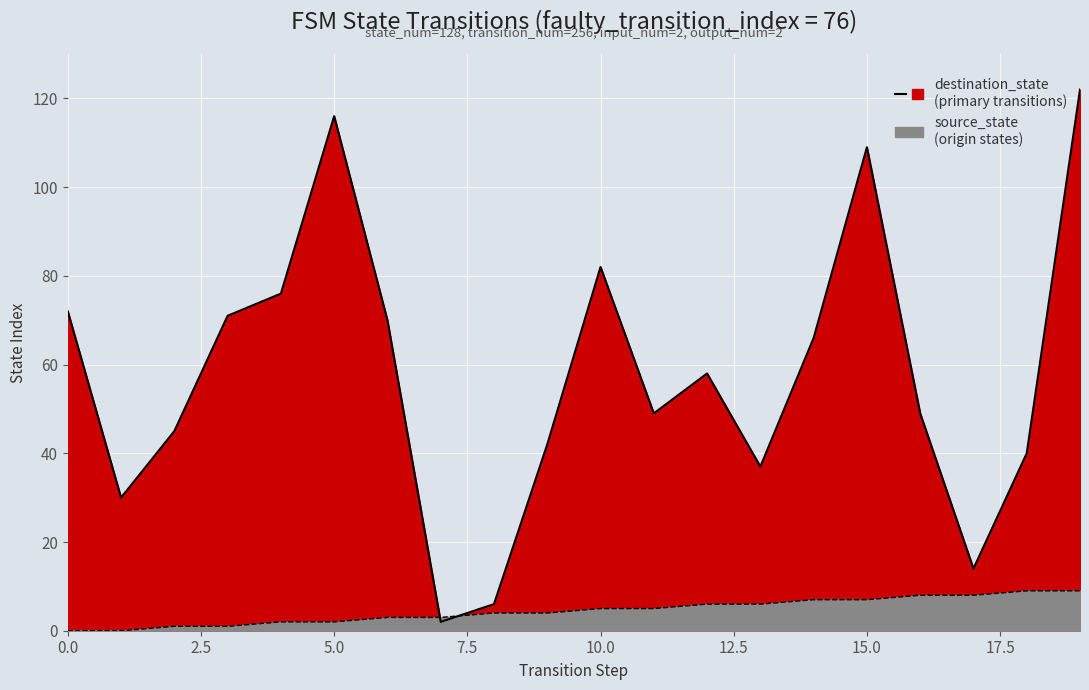

What is the difference between the highest and lowest values at 11?

44